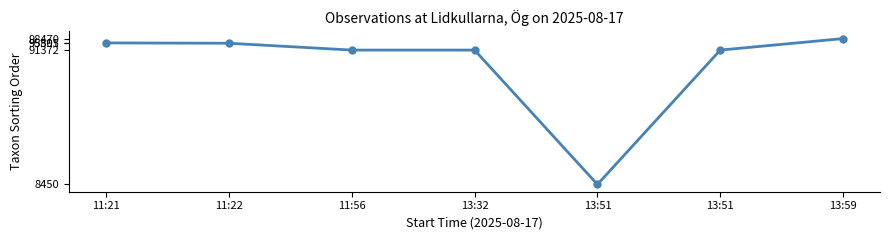

Reading left to right, extract all data points from this chart.

95801	95595	91372	91372	8450	91372	98470